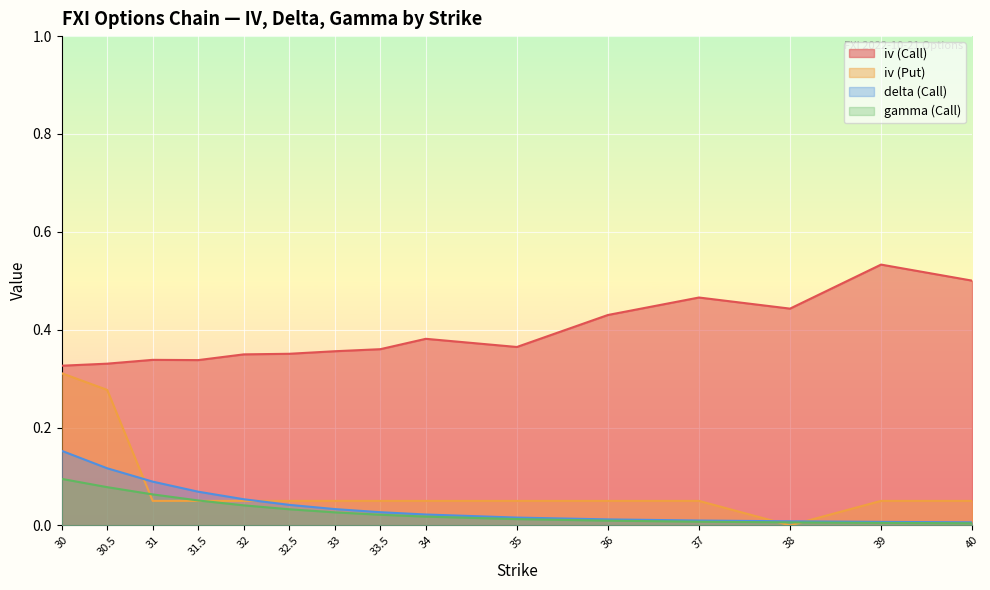

List the labels in order of iv (Put) value, largest first.

30, 30.5, 31, 31.5, 32, 32.5, 33, 33.5, 34, 35, 36, 37, 39, 40, 38